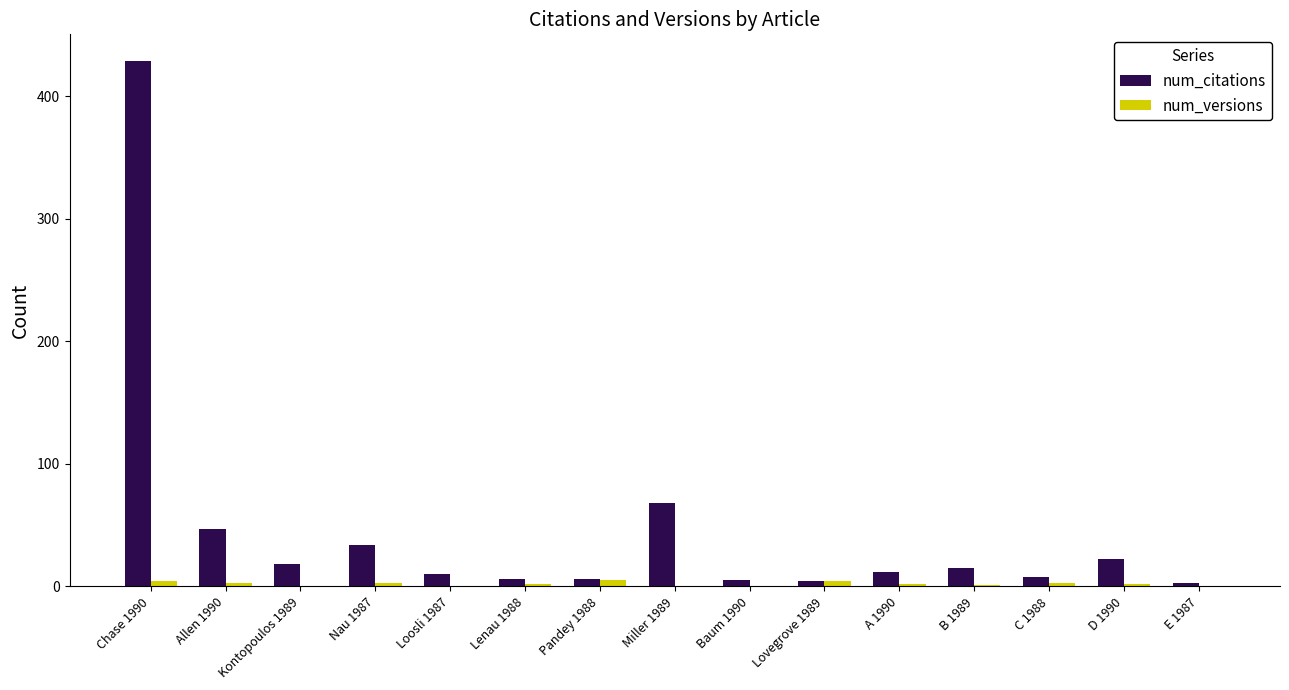

How many distinct data groups are displayed?

2